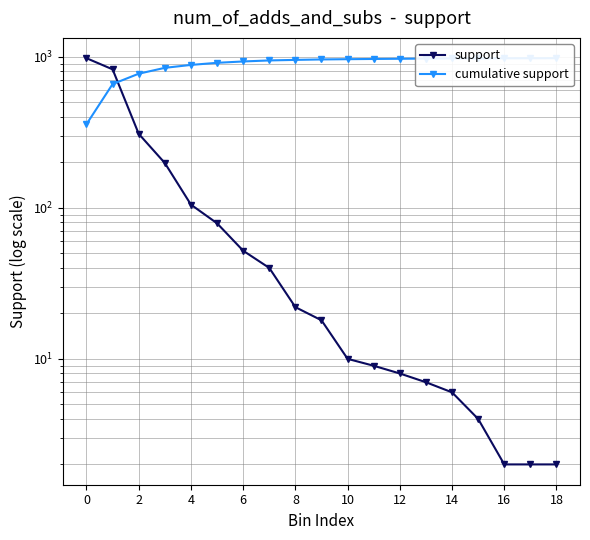

After their last crossing, which series has the higher values: support or cumulative support?

cumulative support